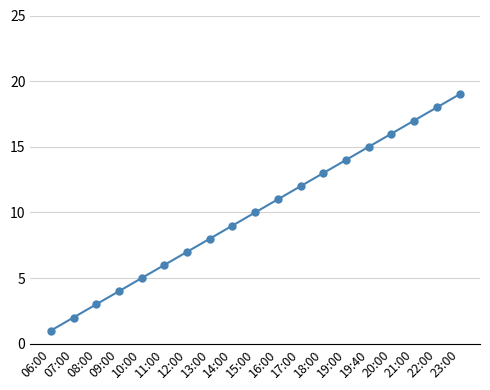

List the labels in order of value, largest first.

23:00, 22:00, 21:00, 20:00, 19:40, 19:00, 18:00, 17:00, 16:00, 15:00, 14:00, 13:00, 12:00, 11:00, 10:00, 09:00, 08:00, 07:00, 06:00